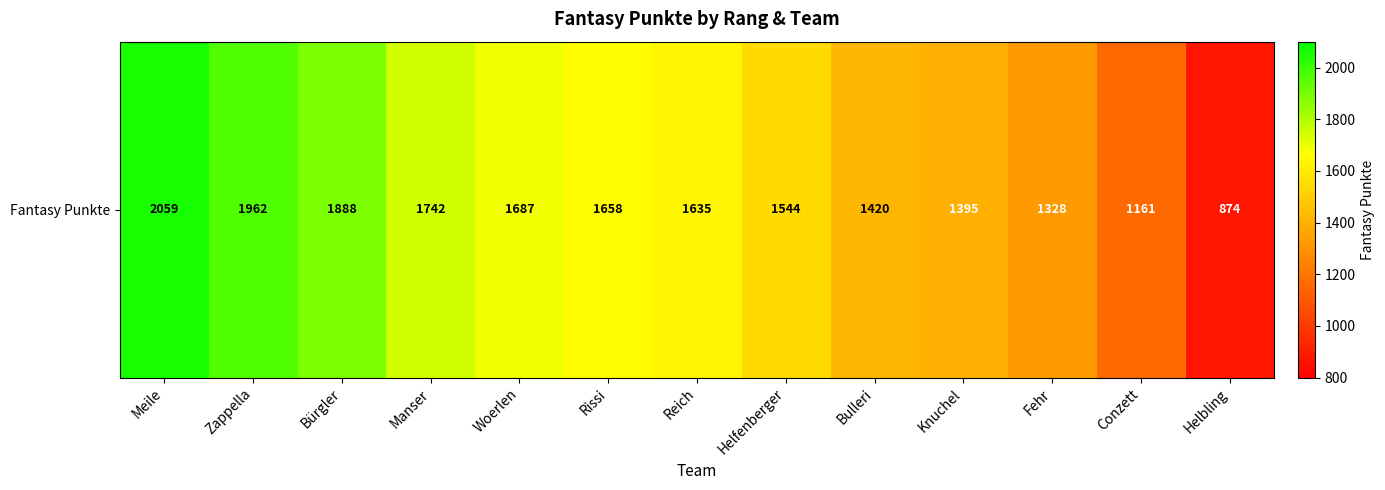

What is the average value?

1566